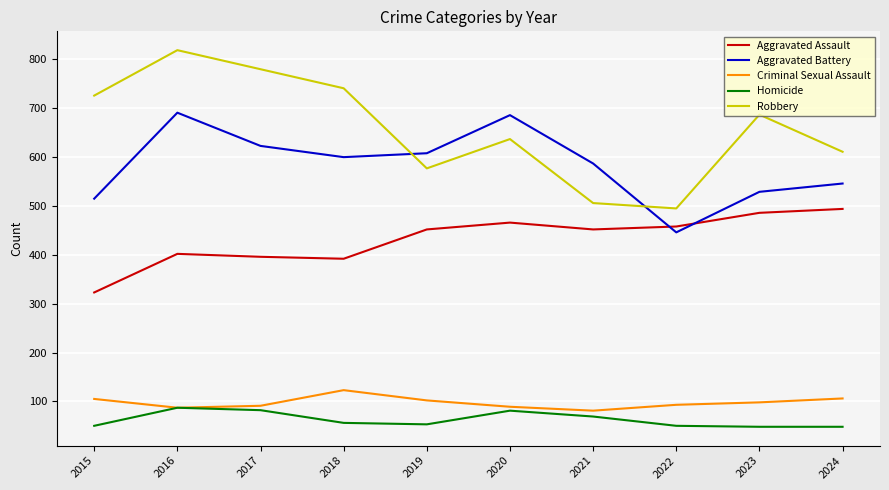

What is the difference between the maximum and minimum values in the Criminal Sexual Assault series?

42